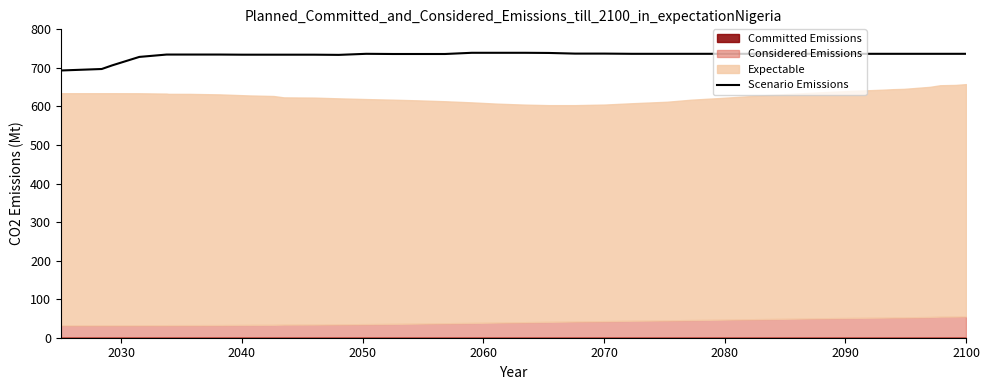

What is the maximum value for Scenario Emissions?

739.1